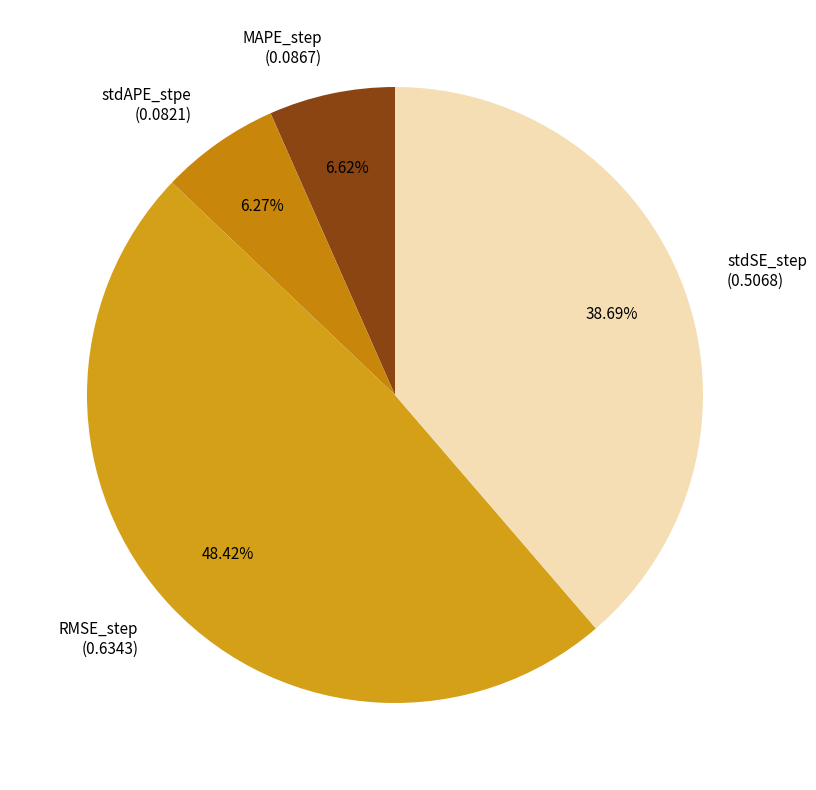

To the nearest percent, what is the average slice percentage?

25%